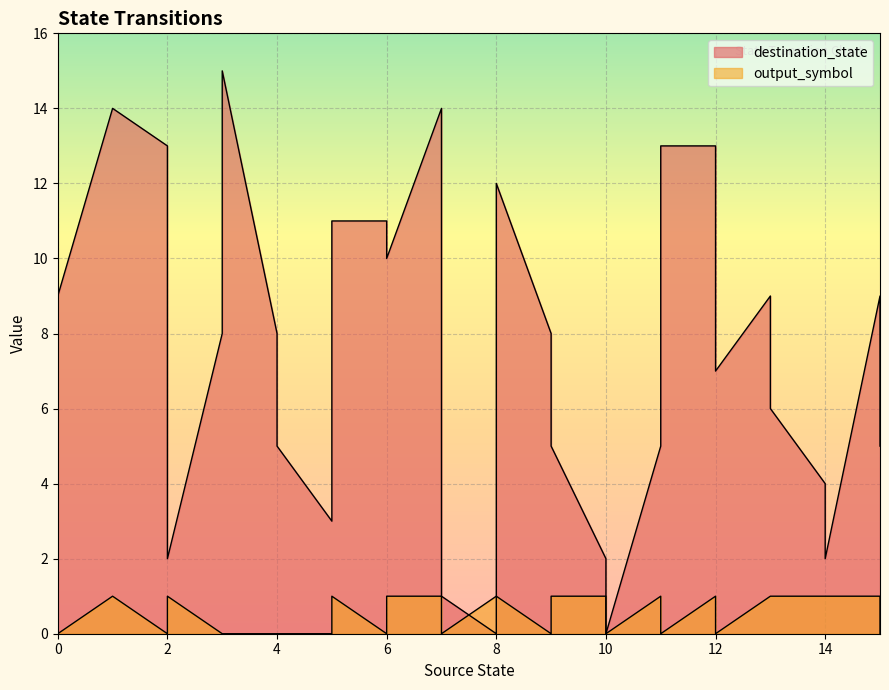

Between which two adjacent categories do output_symbol and destination_state first intersect?

7 and 8